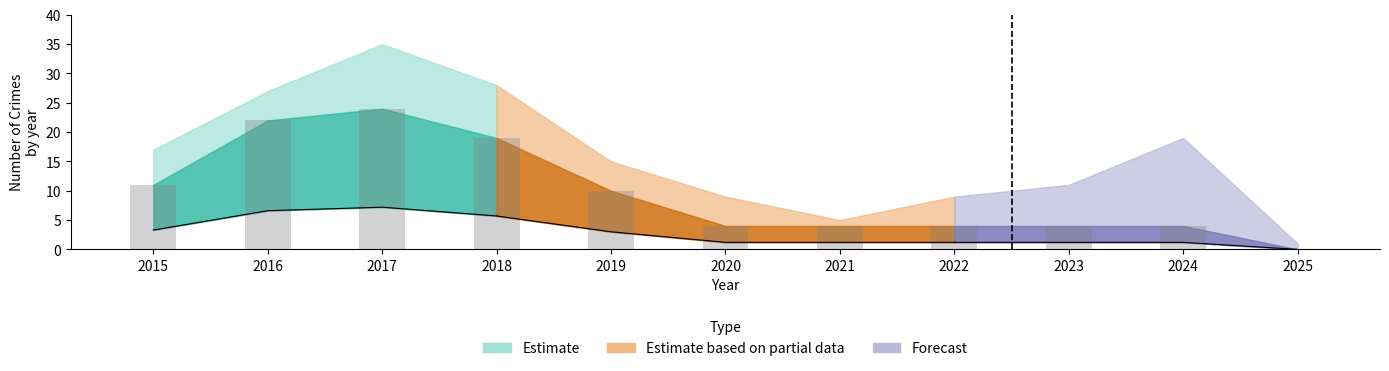

At how many categories does at least one series exceed 6?

9